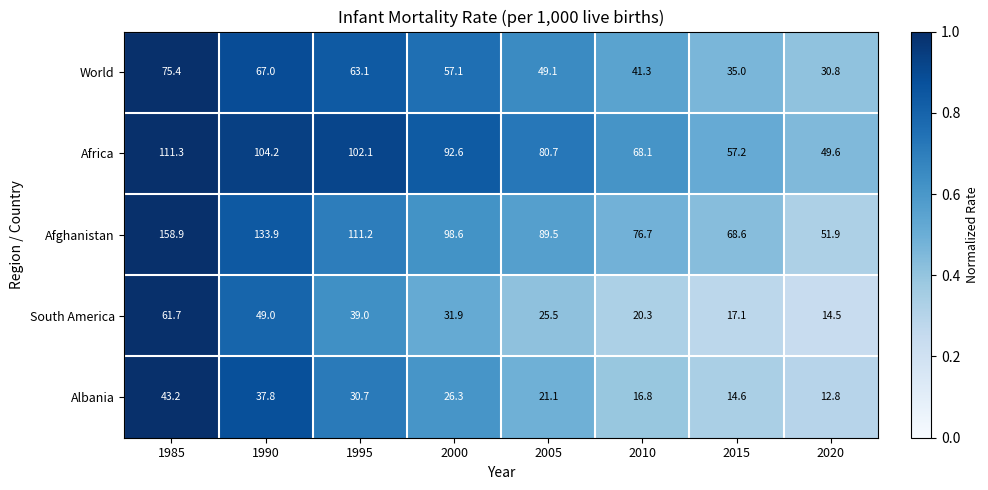

What is the spread (max minus min) of values at 2020?

39.1